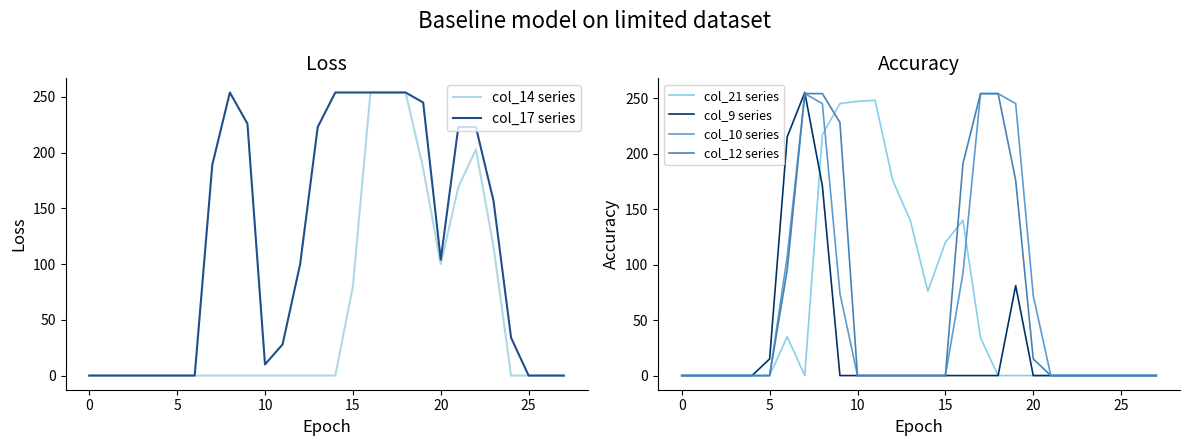

Count the number of categories in the chart.

28